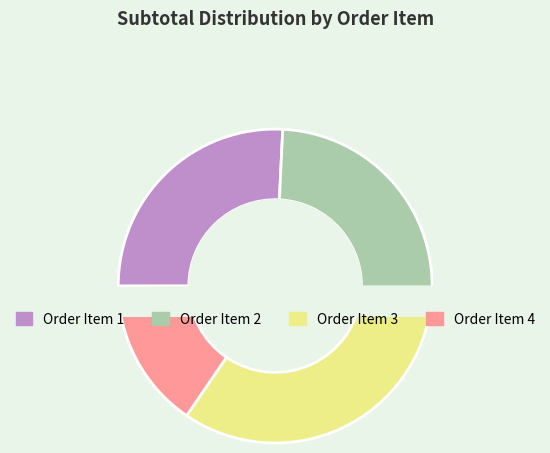

How many segments does this pie chart have?

4